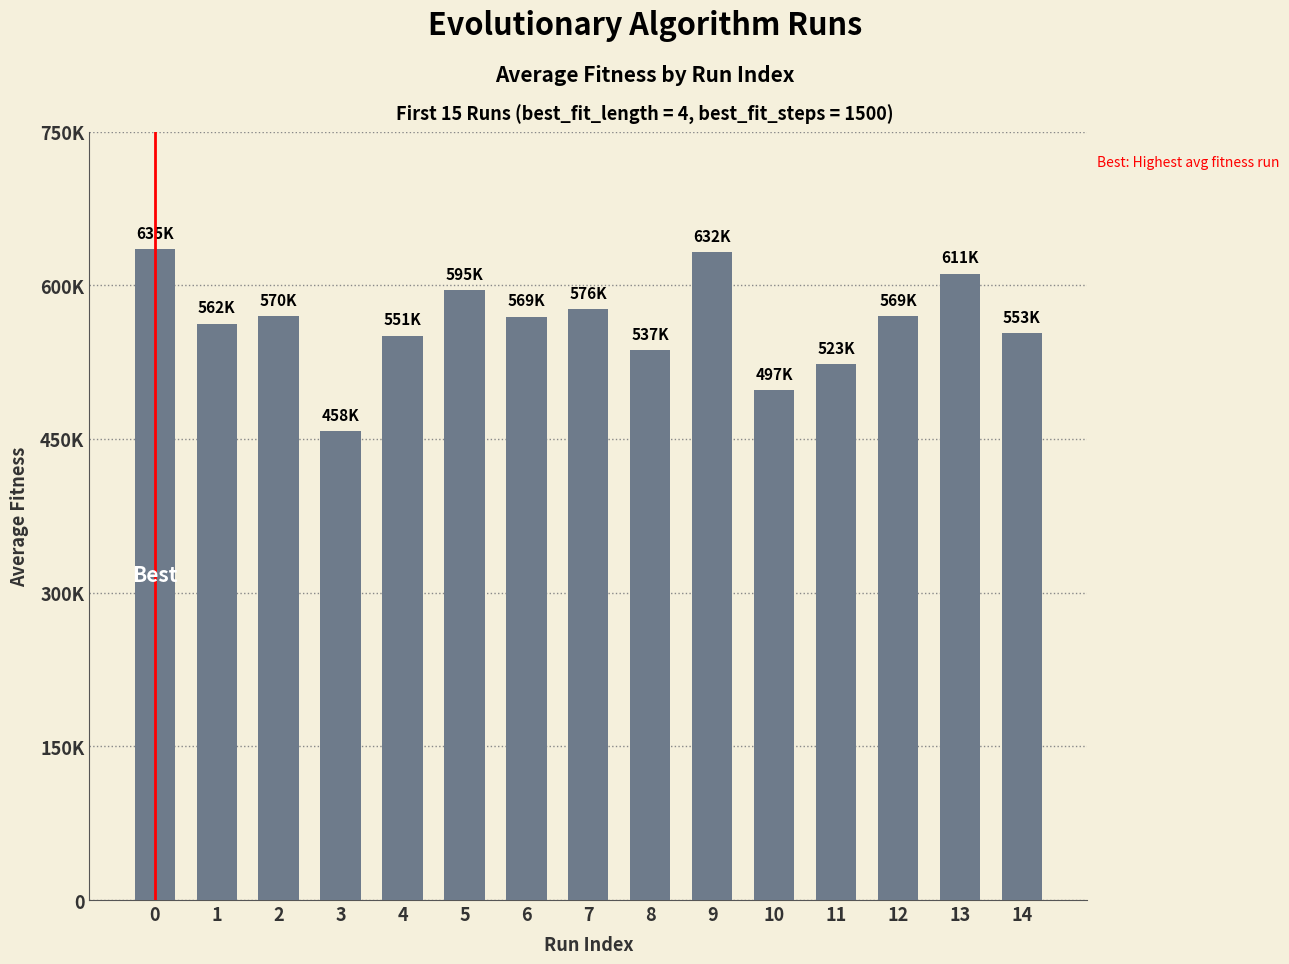

Reading left to right, what are all the values shown in this chart?

634897.8	562437.7	569518.8	457921.7	550810.8	594995.6	569431.5	576394.5	536895.6	632165.2	497439.3	522966.7	569478.2	611254.7	553184.9